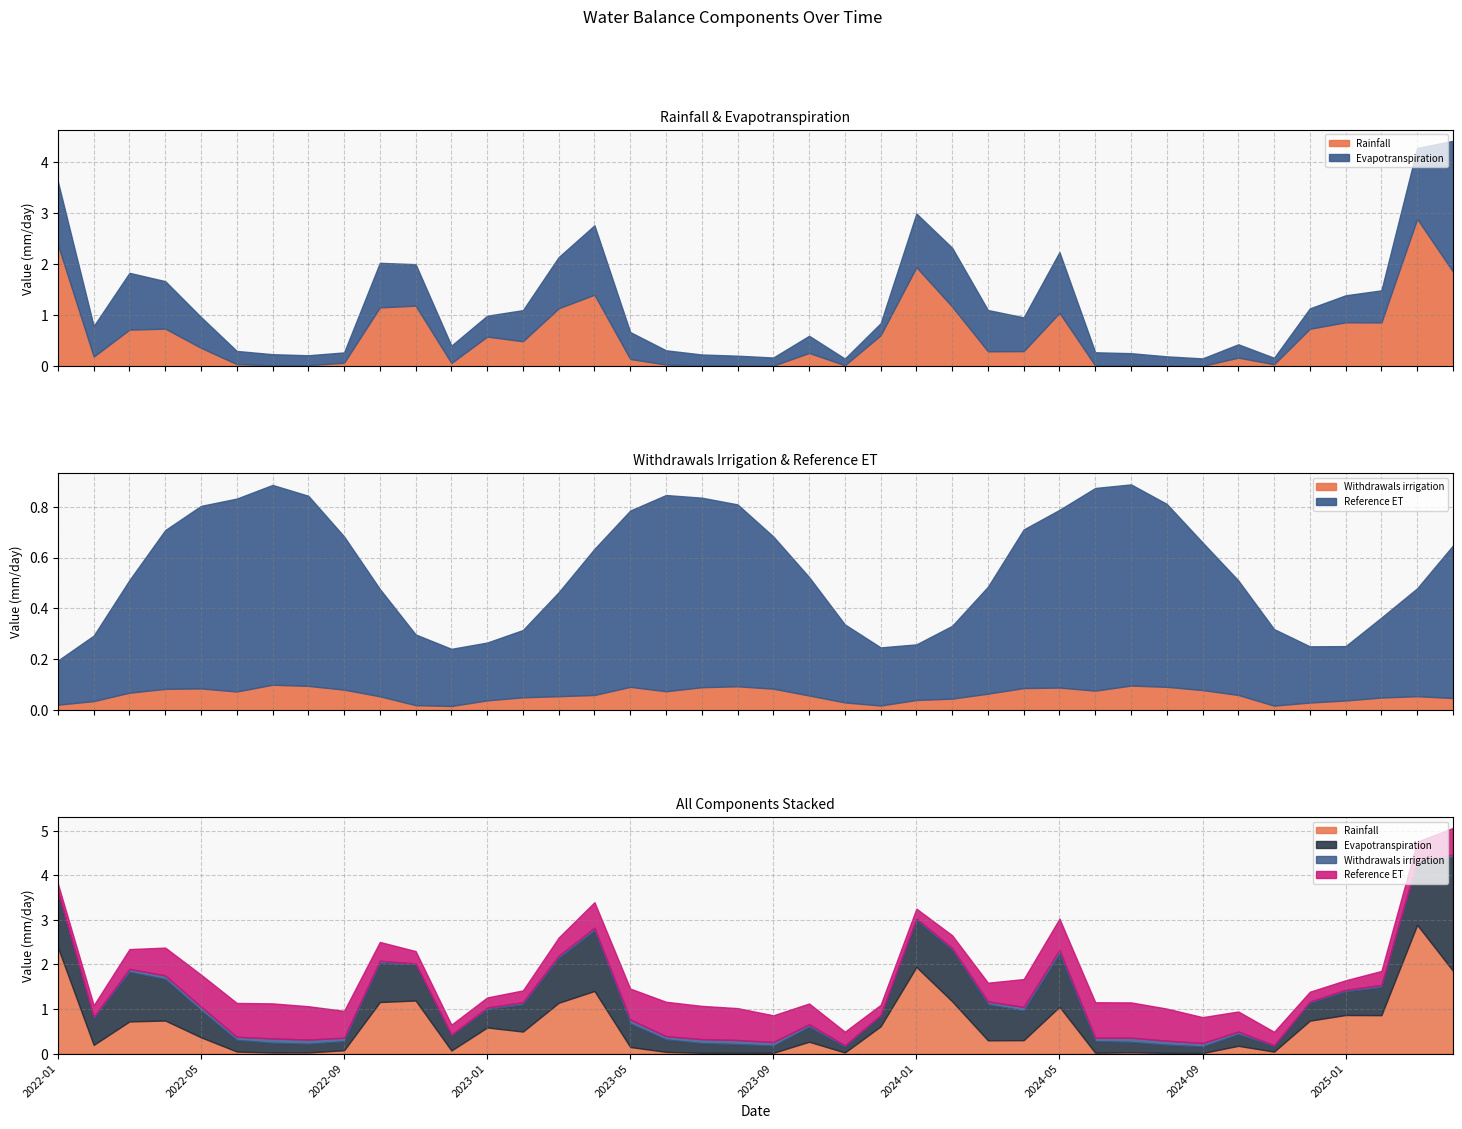

At which category is the sum across all series the highest?

2025-04